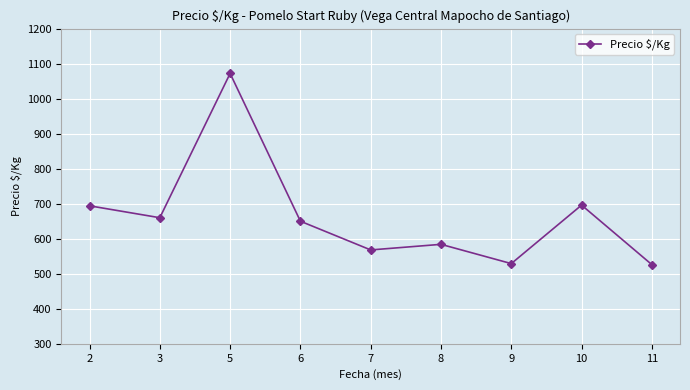

The value at 6 is 650. True or false?

True